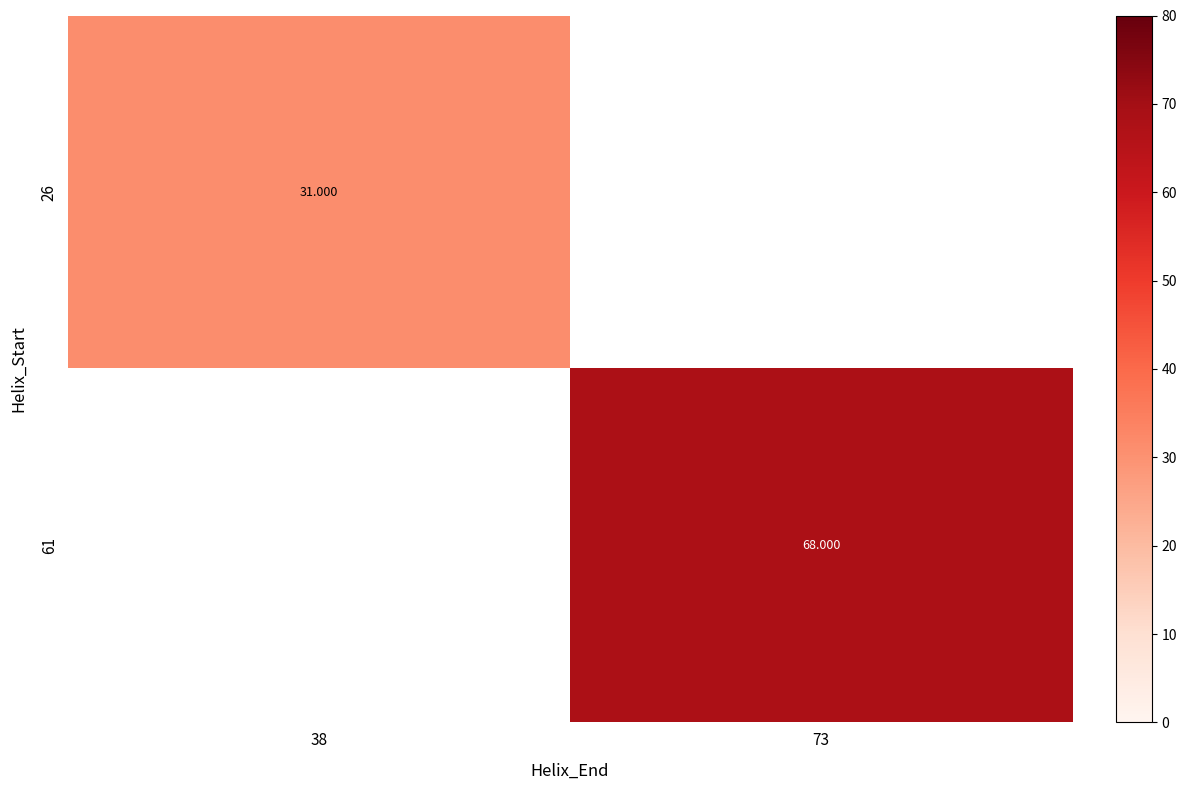

What is the minimum value for 26?

31.0